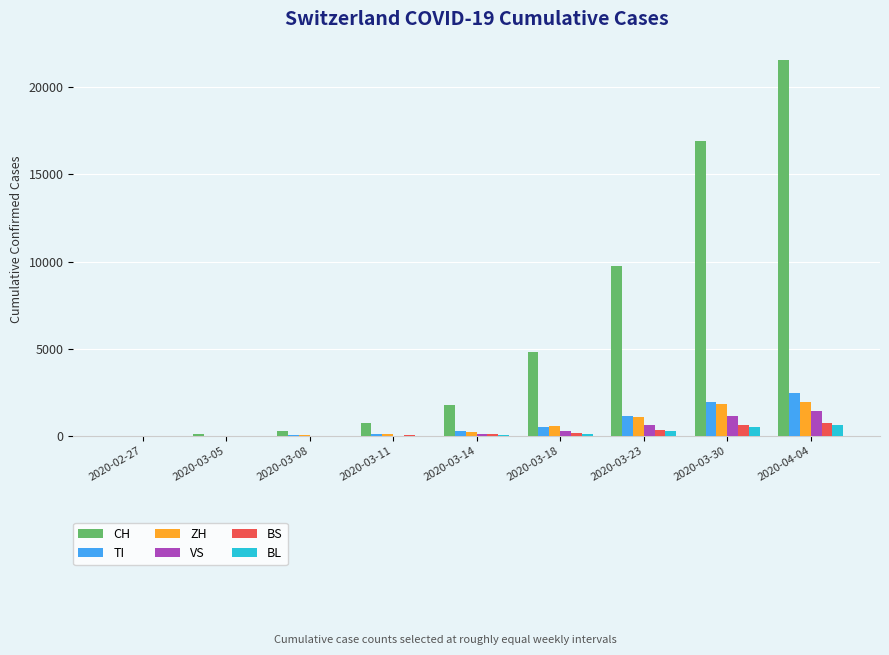

What is the sum of all BS values?

2121